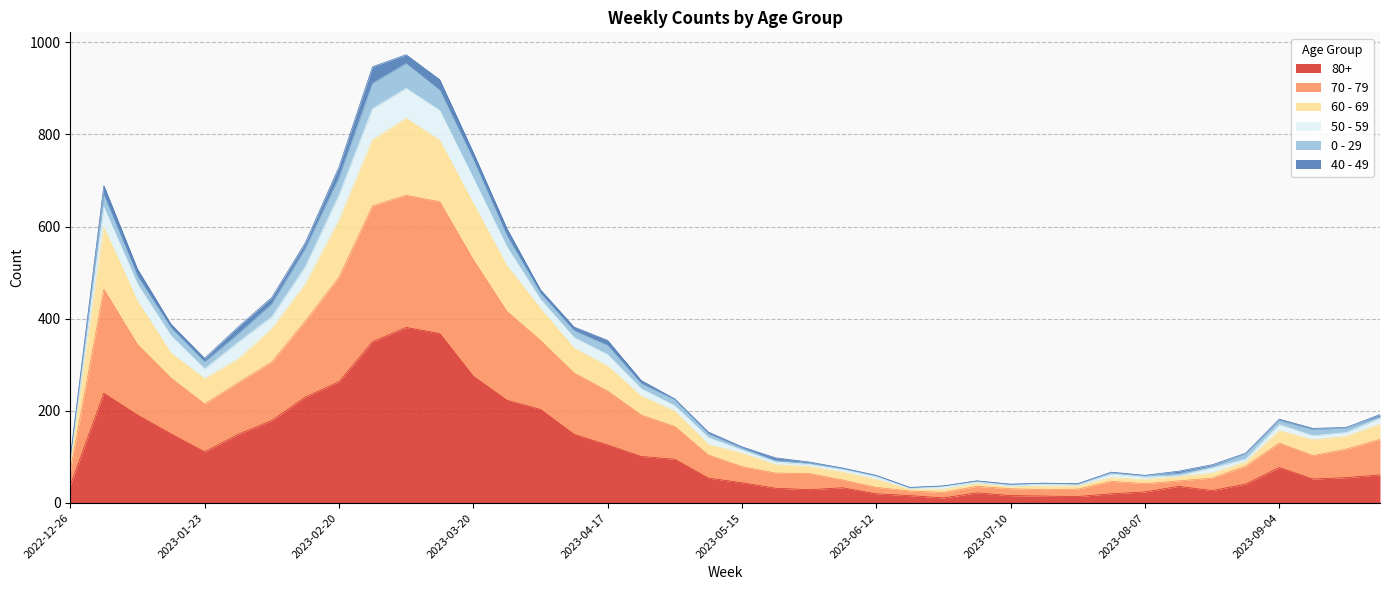

Is the value of 70 - 79 at 2023-09-11 greater than the value of 50 - 59 at 2023-05-22?

Yes